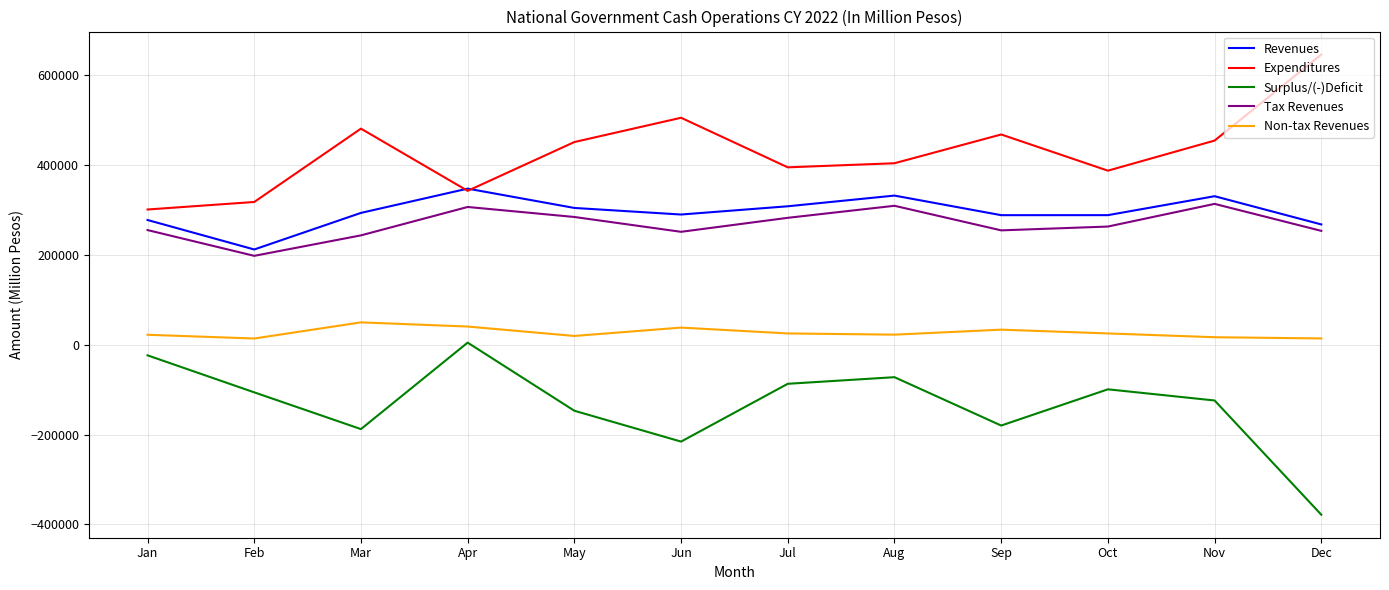

At which category does the chart reach its minimum across all series?

Dec